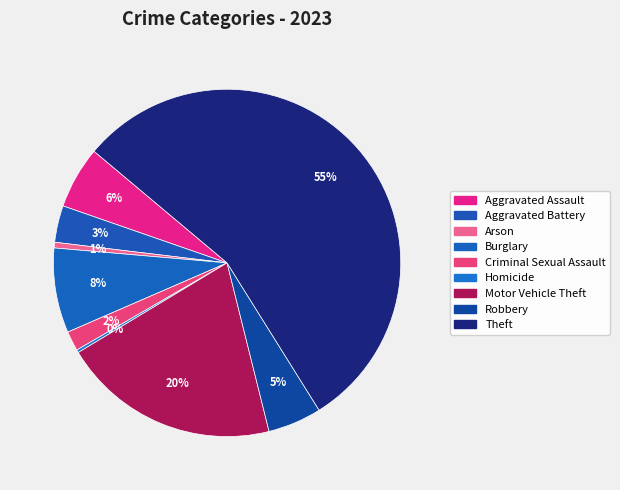

True or false: Theft accounts for 55% of the total.

True